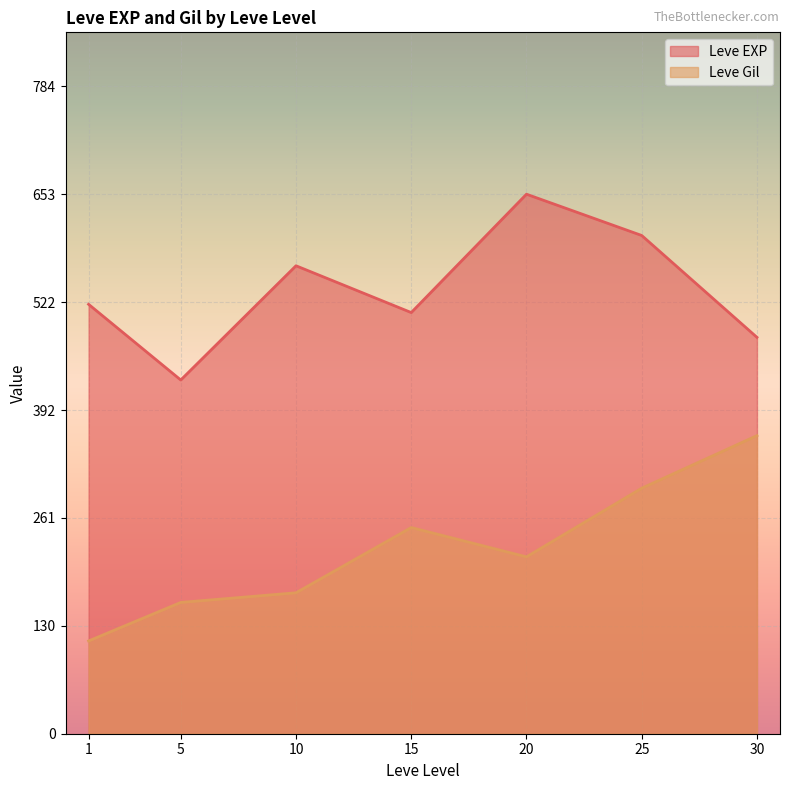

Is the value of Leve EXP at 25 greater than the value of Leve Gil at 15?

Yes